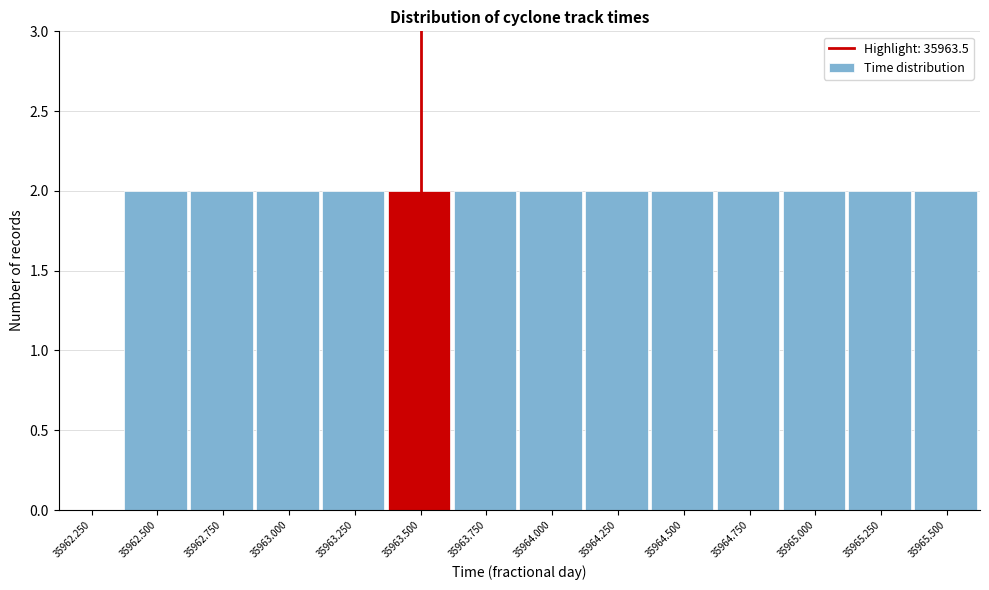

Reading left to right, extract all data points from this chart.

35962.250=0	35962.500=2	35962.750=2	35963.000=2	35963.250=2	35963.500=2	35963.750=2	35964.000=2	35964.250=2	35964.500=2	35964.750=2	35965.000=2	35965.250=2	35965.500=2